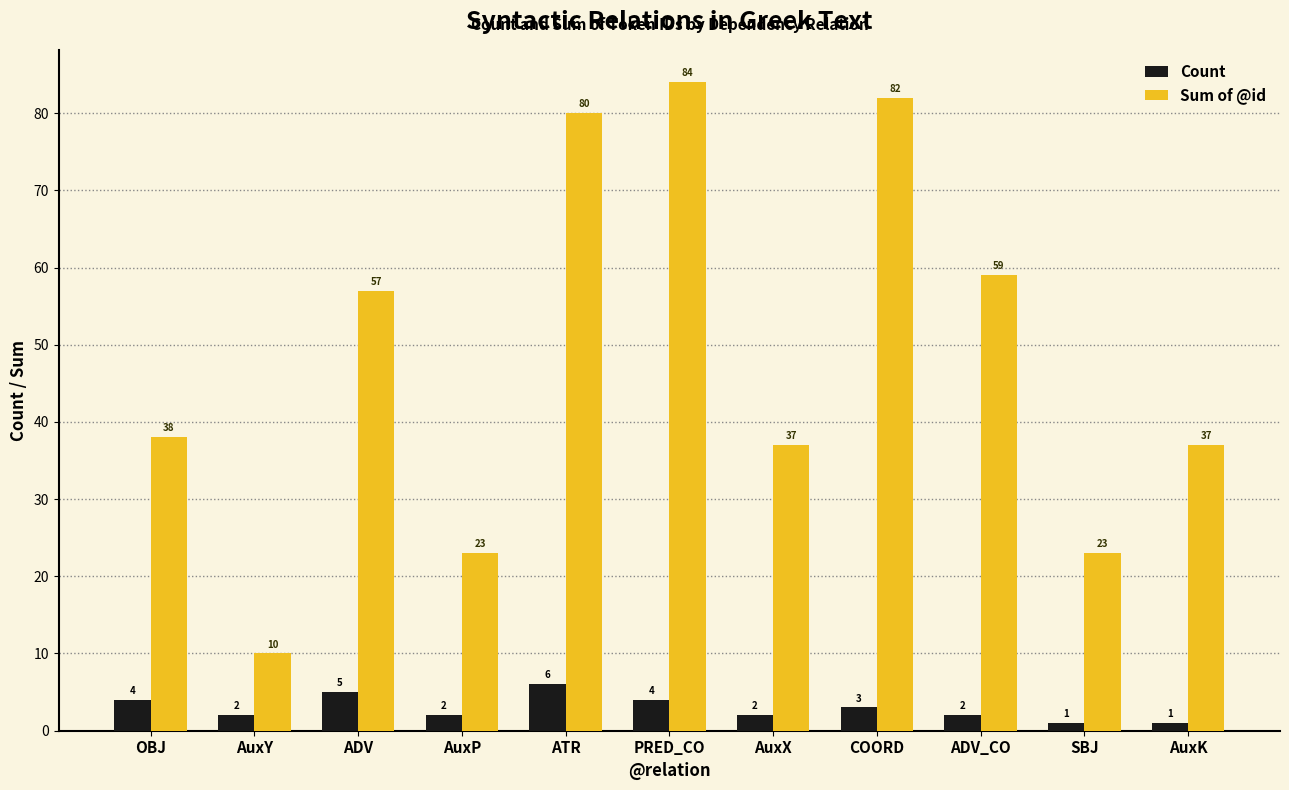

Which label corresponds to the largest value in the chart?

PRED_CO